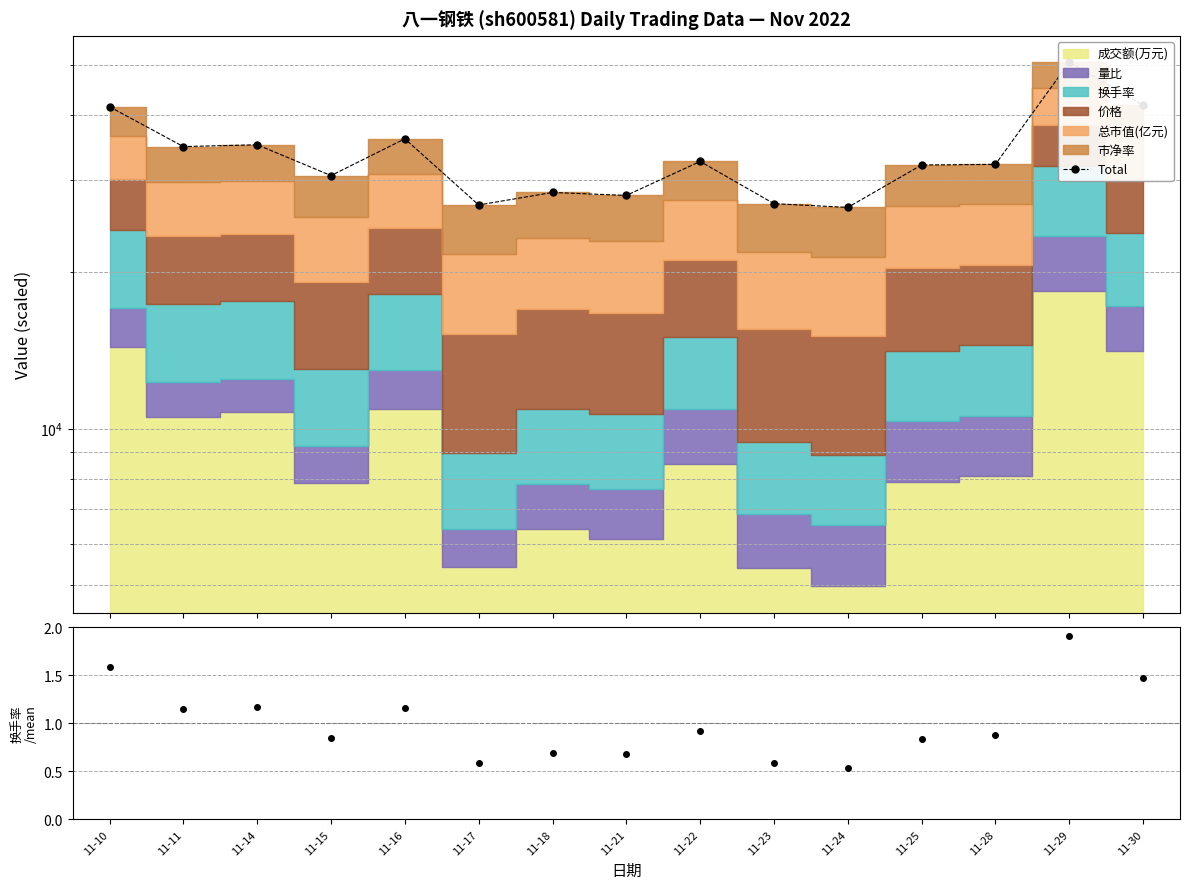

How many points are lower than both their immediate neighbors (excluding endpoints)?

5